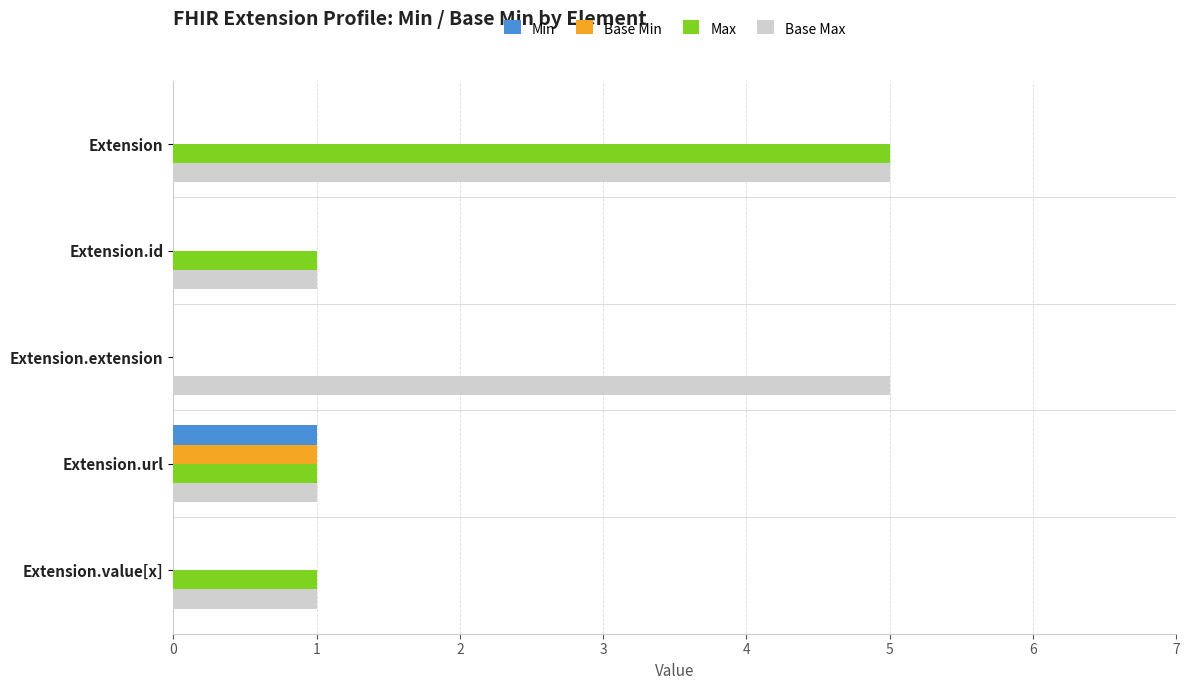

How many series are shown in this chart?

4